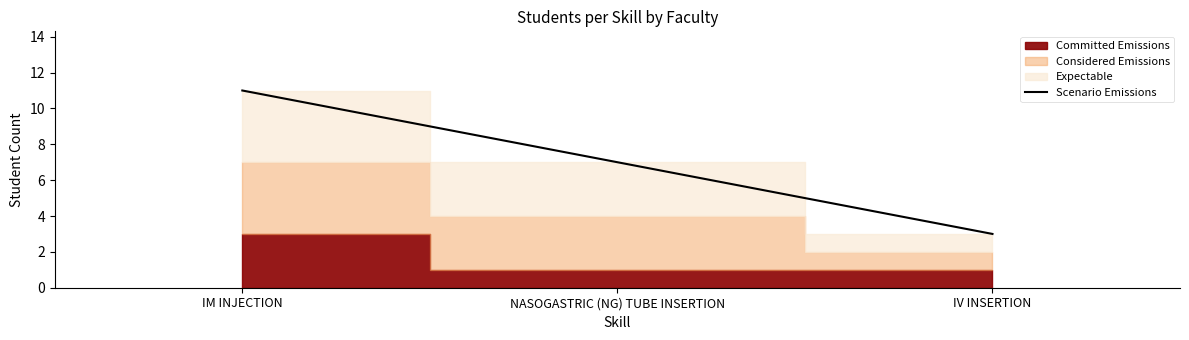

At which category does the chart reach its minimum across all series?

IV INSERTION